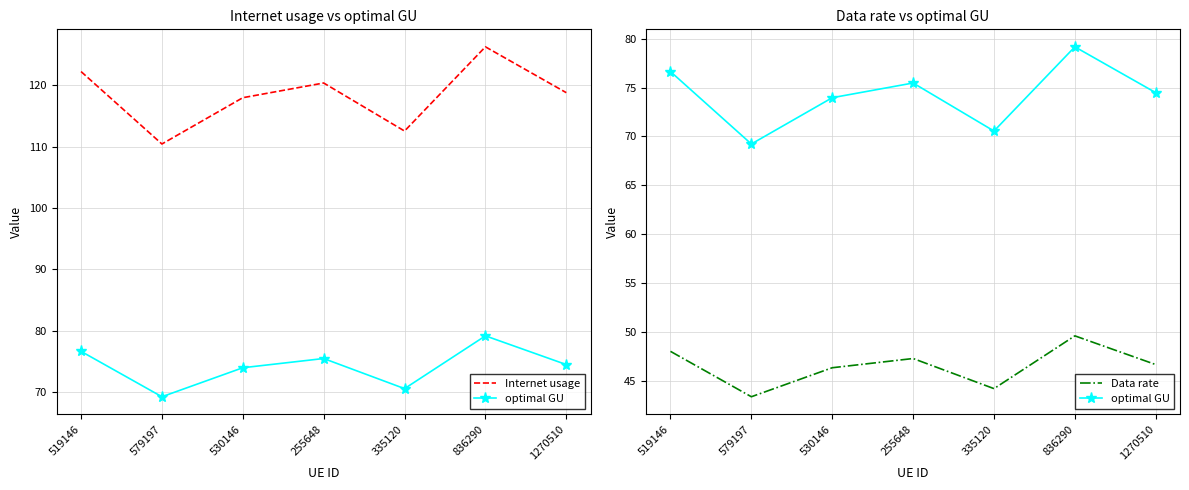

What is the difference between the maximum and minimum values in the optimal GU series?

9.9